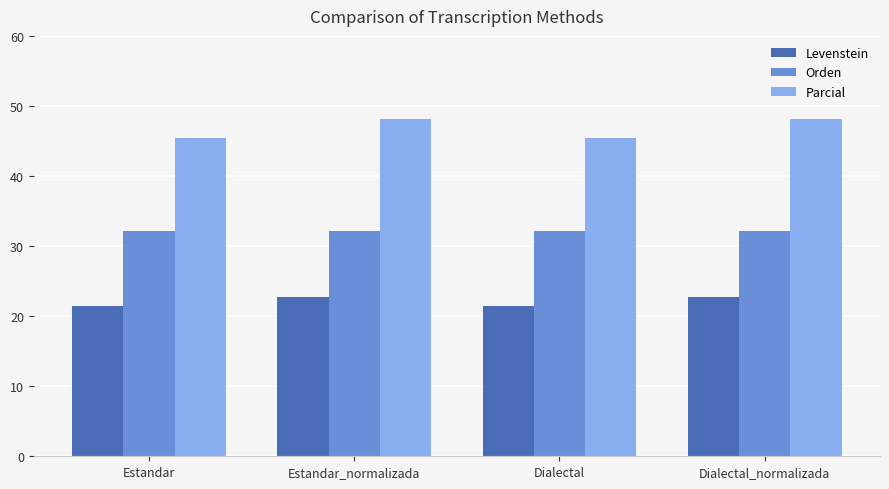

What is the highest value of the Levenstein series?

22.7